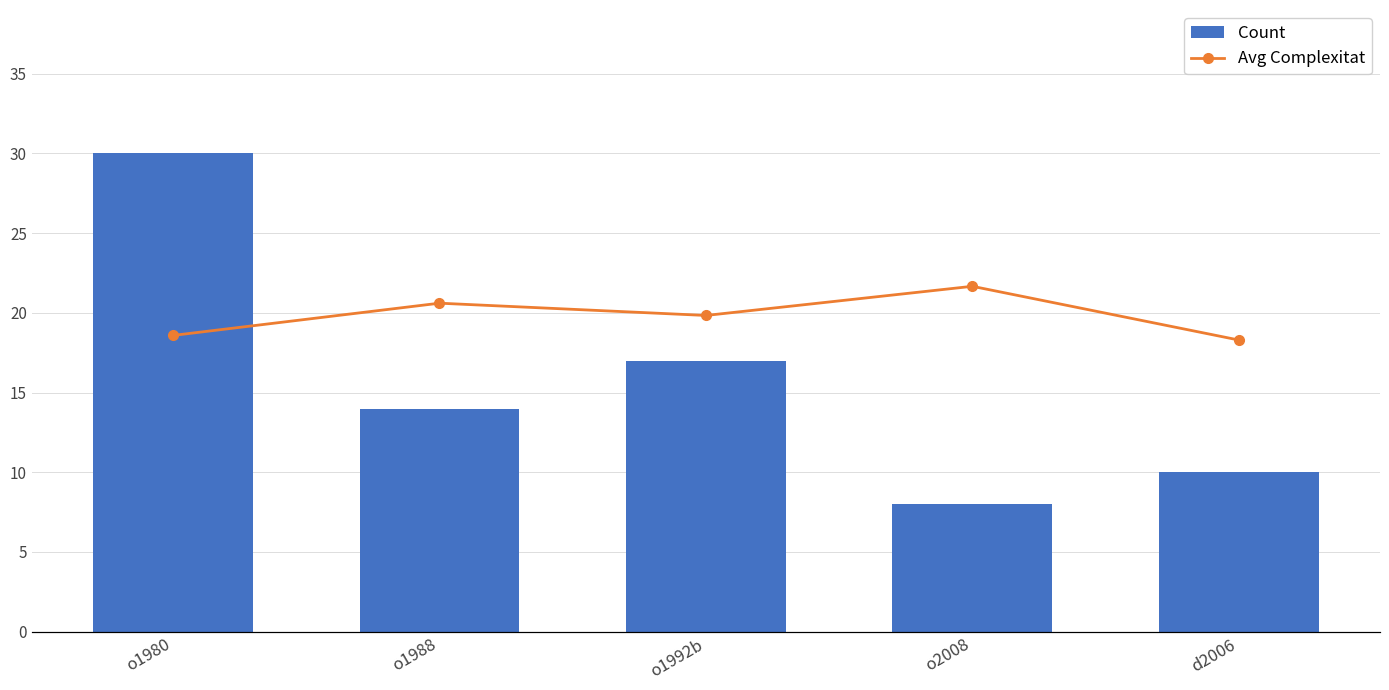

What are all the series names shown in the legend?

Count, Avg Complexitat